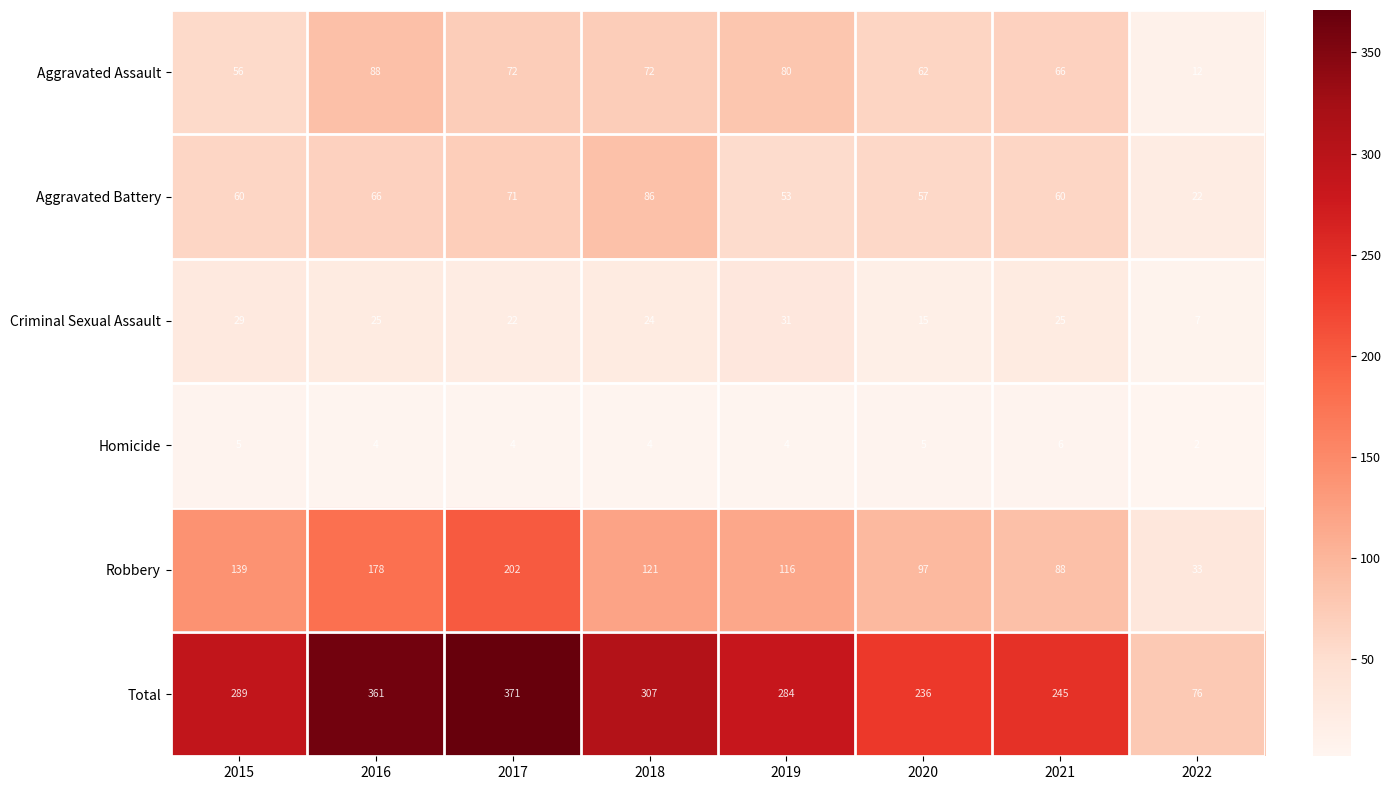

How many data points in Robbery are less than 121?

4